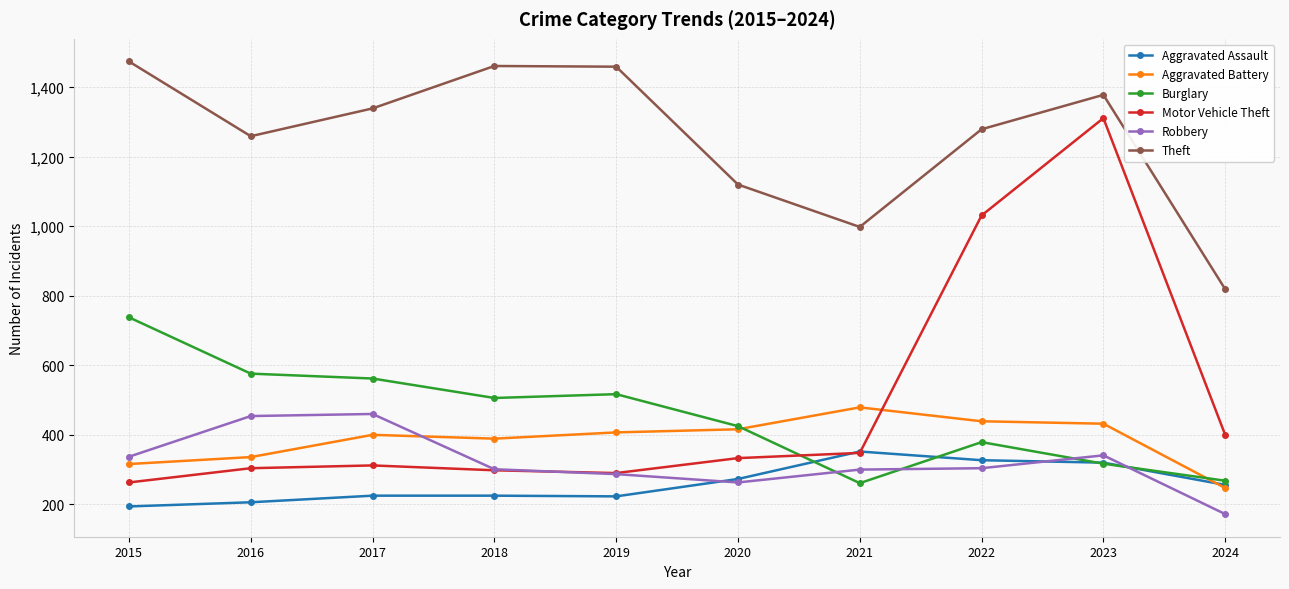

The Aggravated Battery series shows 249 at 2021. True or false?

False